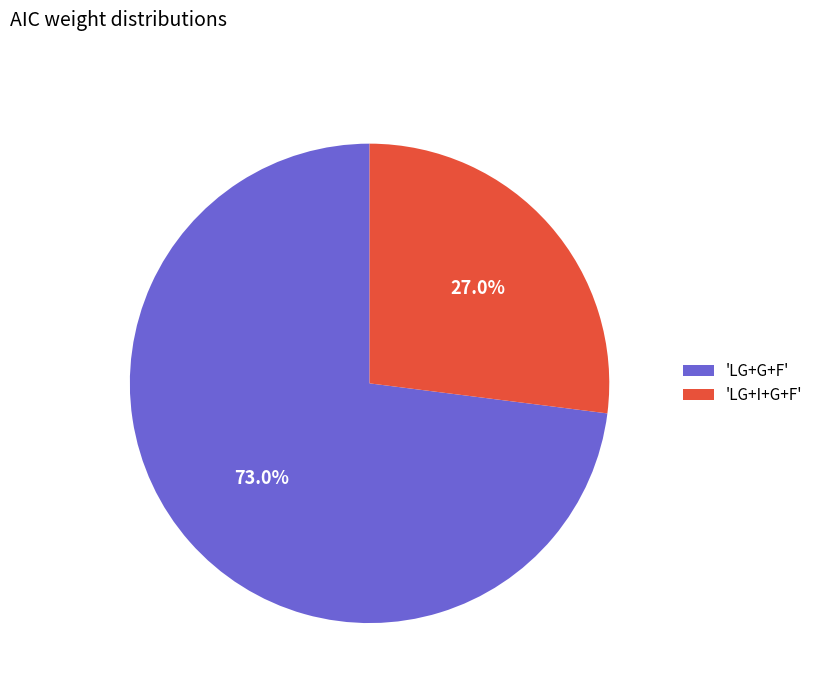

To the nearest percent, what is the difference between the largest and smallest slice percentages?

46%